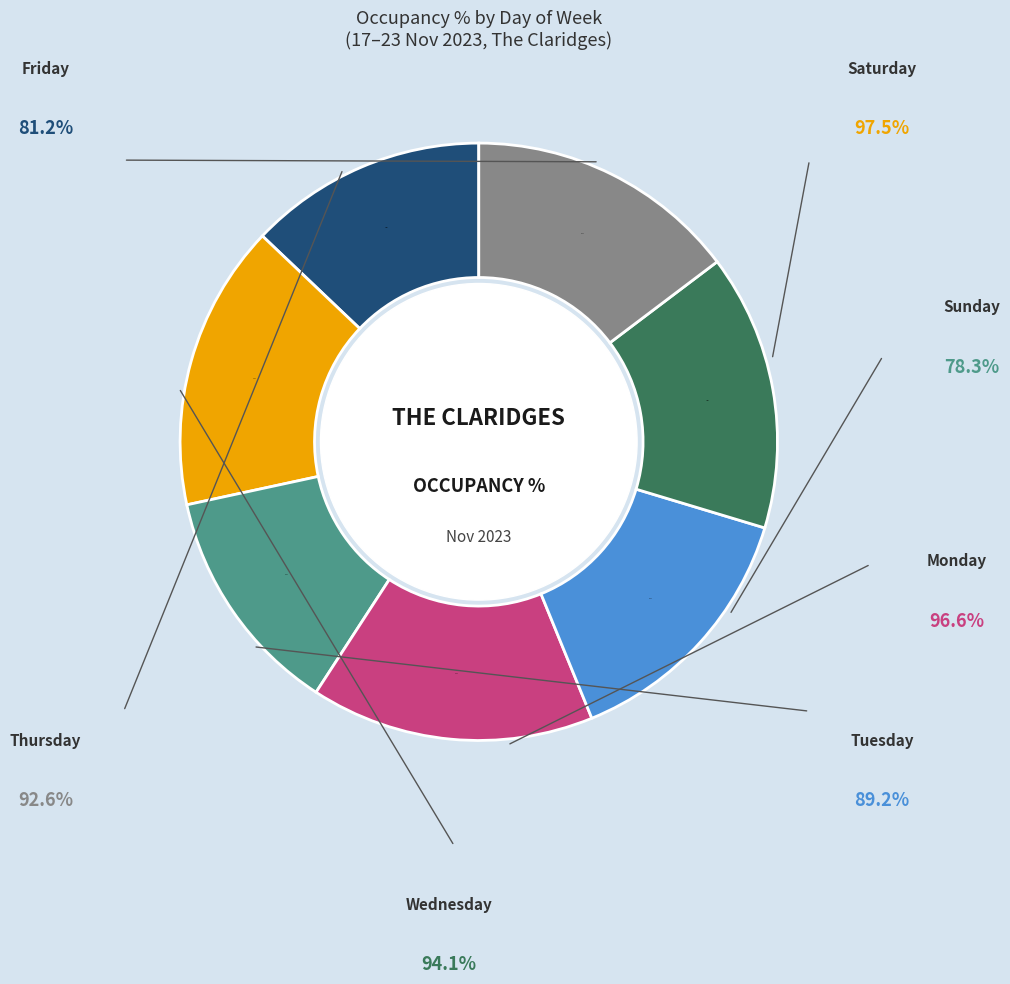

To the nearest percent, what is the difference between the largest and smallest slice percentages?

3%